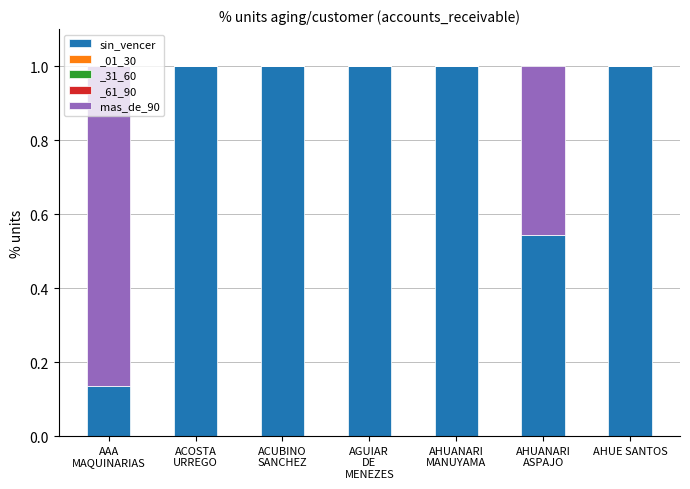

Count the number of categories in the chart.

7